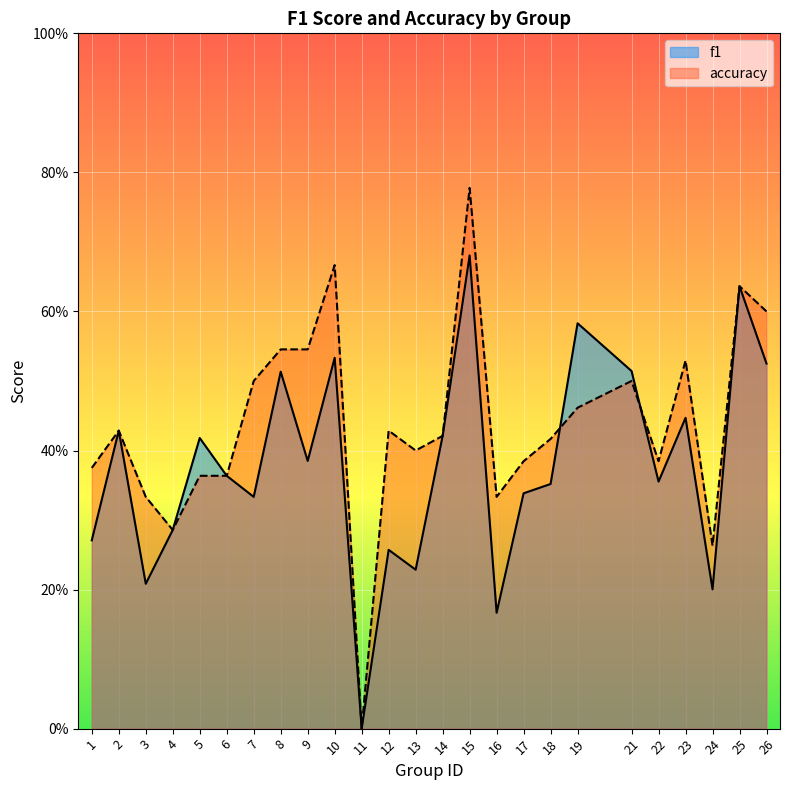

How many values in the accuracy series exceed 0?

24